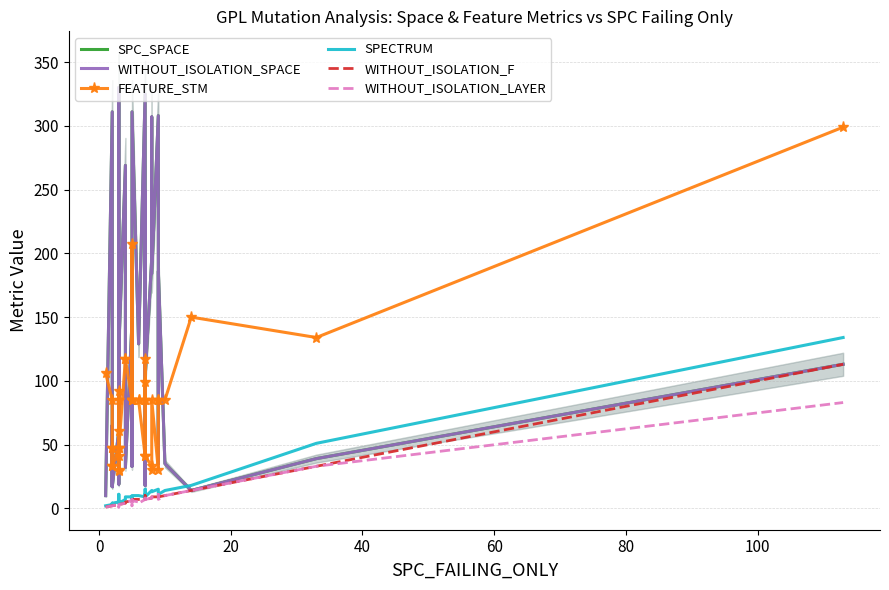

What is the lowest value of the WITHOUT_ISOLATION_SPACE series?

10